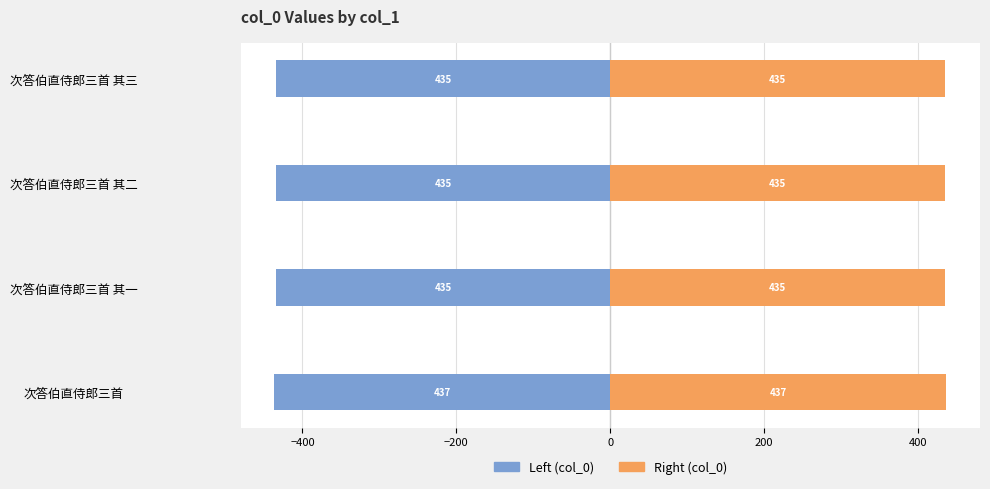

Reading left to right, extract all data points from this chart.

col_0 (Left): -436.8	-434.6	-434.6	-434.6
col_0 (Right): 436.8	434.6	434.6	434.6